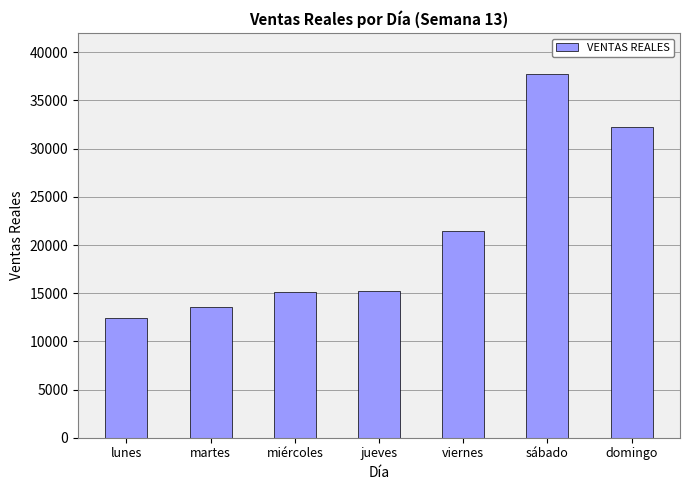

The chart shows a value of 32301.0 at domingo. True or false?

True